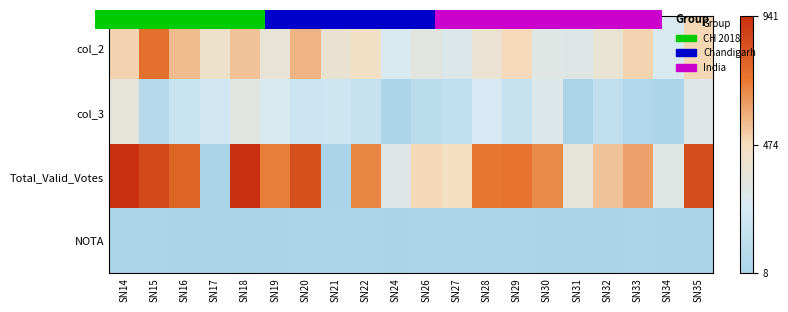

List the series in order of their peak value, highest first.

Total_Valid_Votes, col_2, col_3, NOTA